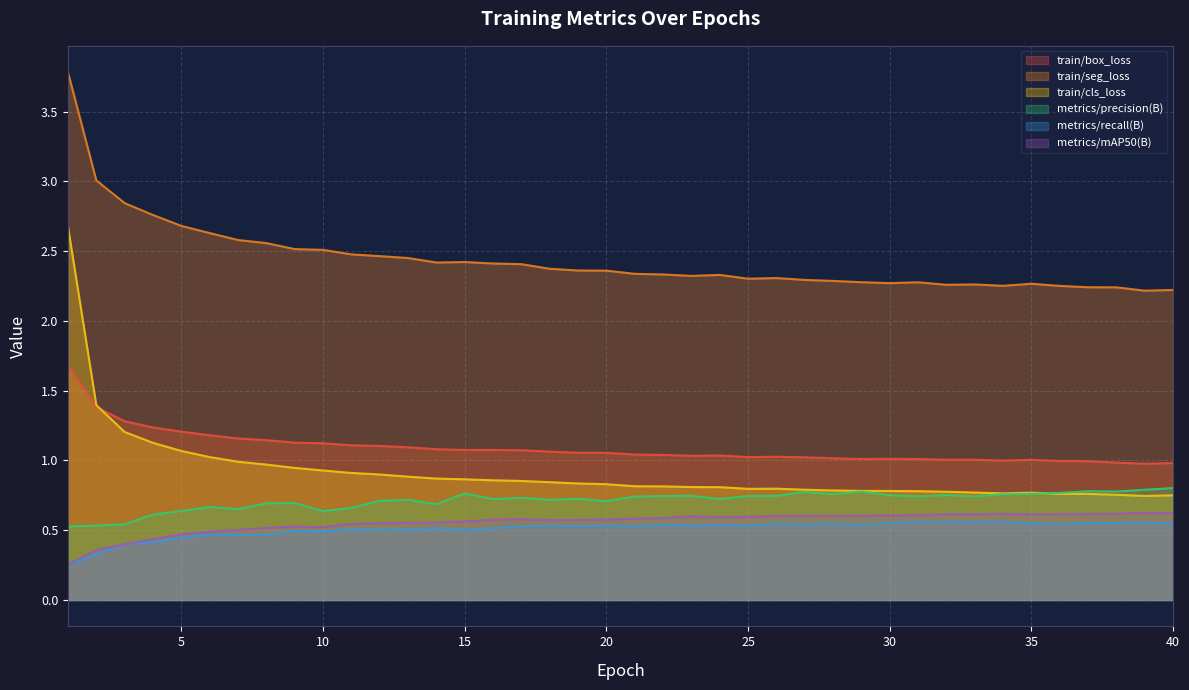

True or false: train/seg_loss and metrics/precision(B) cross at least once.

False